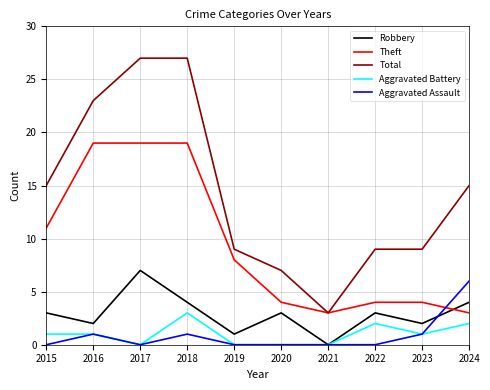

What is the total value across all series at 2018?

54